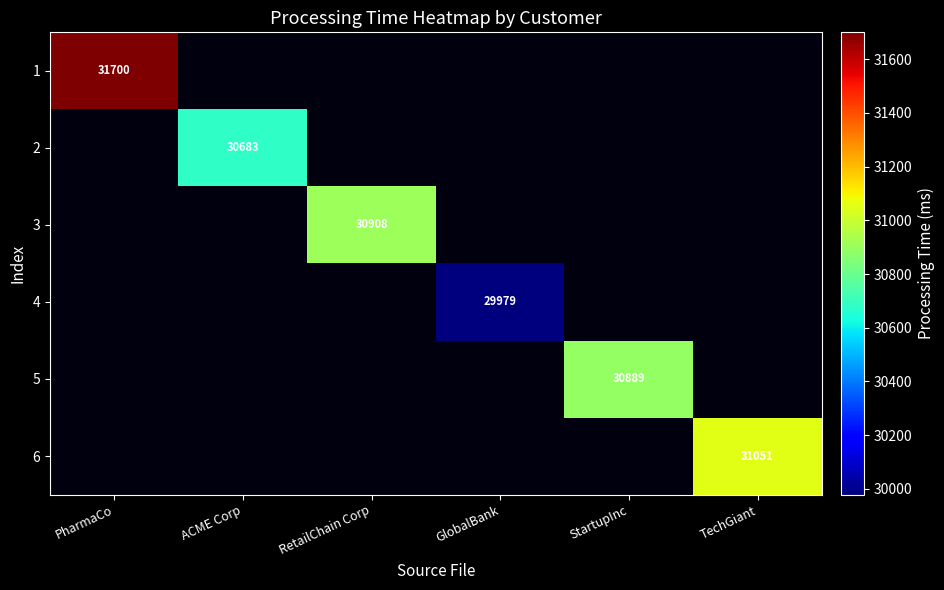

Between RetailChain Corp and ACME Corp, which is larger?

RetailChain Corp